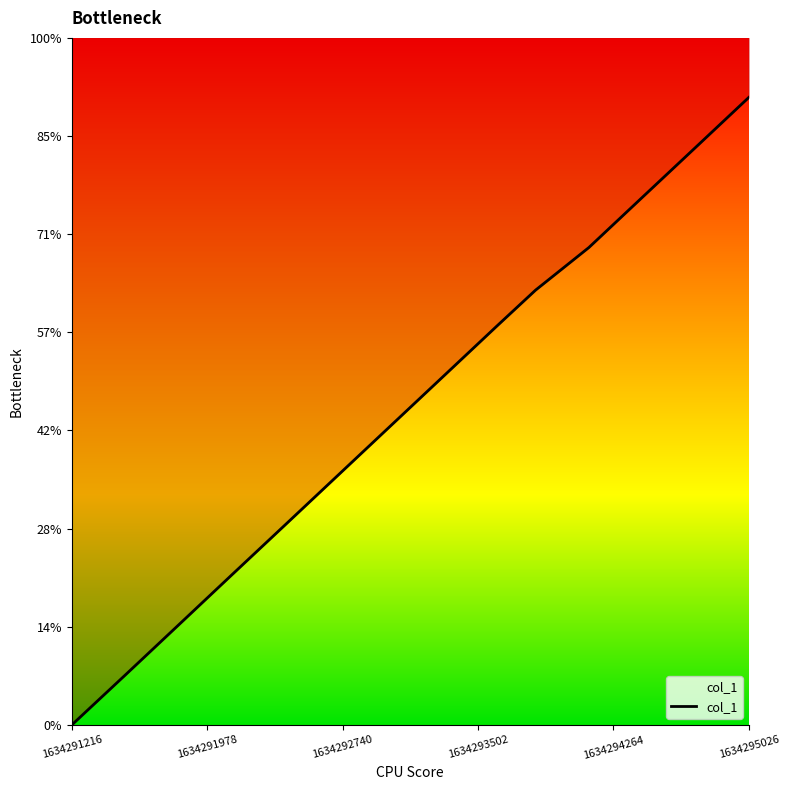

What is the average value?

3.2